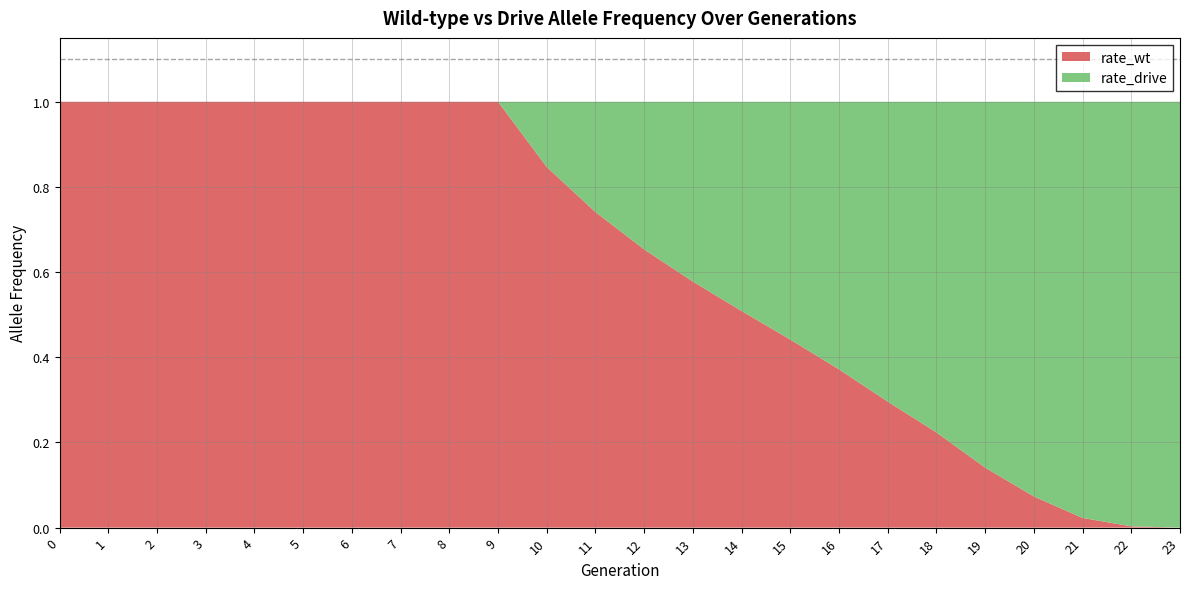

Reading left to right, list all the values displayed in this chart.

rate_wt: 0=1.0	1=1.0	2=1.0	3=1.0	4=1.0	5=1.0	6=1.0	7=1.0	8=1.0	9=1.0	10=0.8	11=0.7	12=0.7	13=0.6	14=0.5	15=0.4	16=0.4	17=0.3	18=0.2	19=0.1	20=0.1	21=0.0	22=0.0	23=0.0
rate_drive: 0=0.0	1=0.0	2=0.0	3=0.0	4=0.0	5=0.0	6=0.0	7=0.0	8=0.0	9=0.0	10=0.2	11=0.3	12=0.3	13=0.4	14=0.5	15=0.6	16=0.6	17=0.7	18=0.8	19=0.9	20=0.9	21=1.0	22=1.0	23=1.0